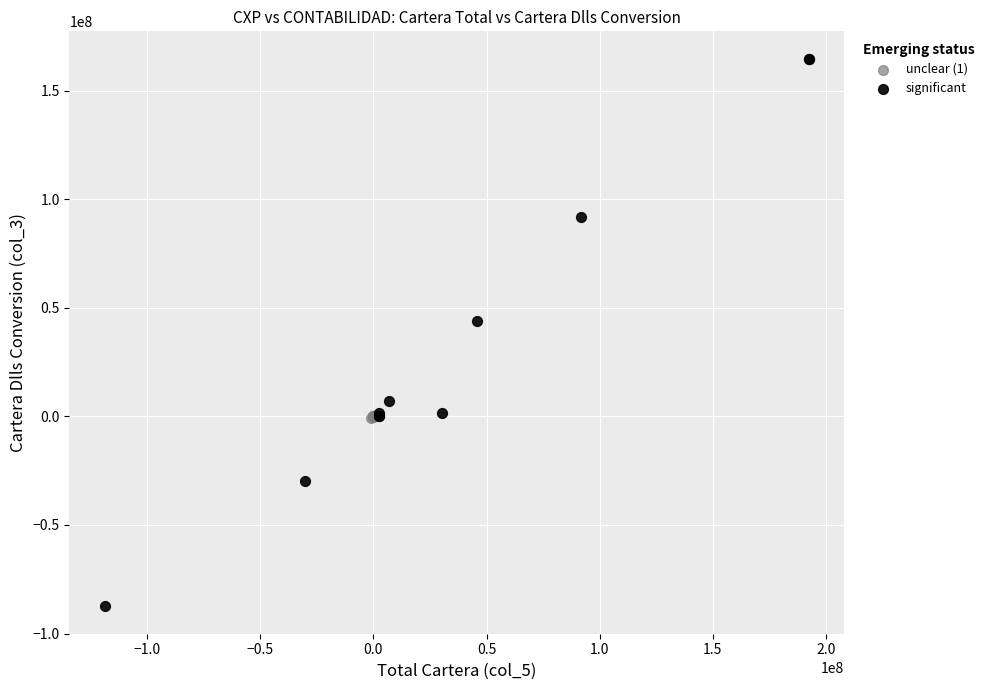

Which series has the widest spread of Y values?

significant